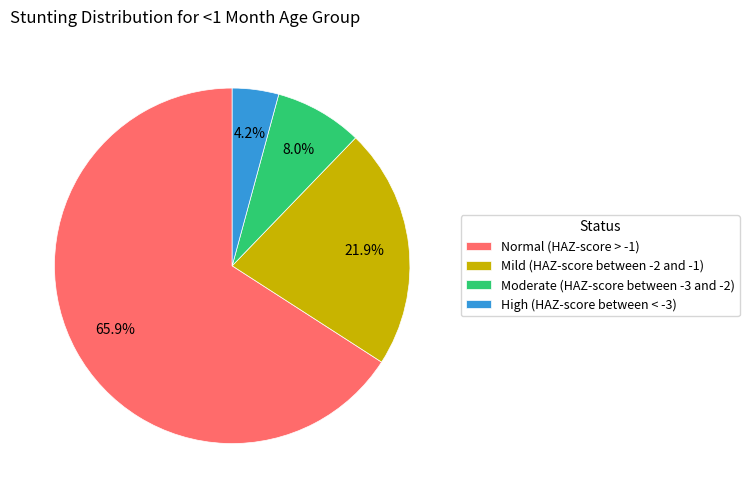

True or false: Mild (HAZ-score between -2 and -1) accounts for 37% of the total.

False